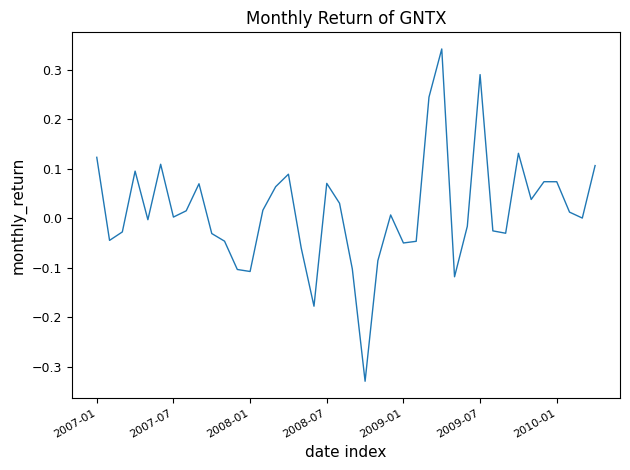

How many interior local peaks (higher than both neighbors) does the data have?

10